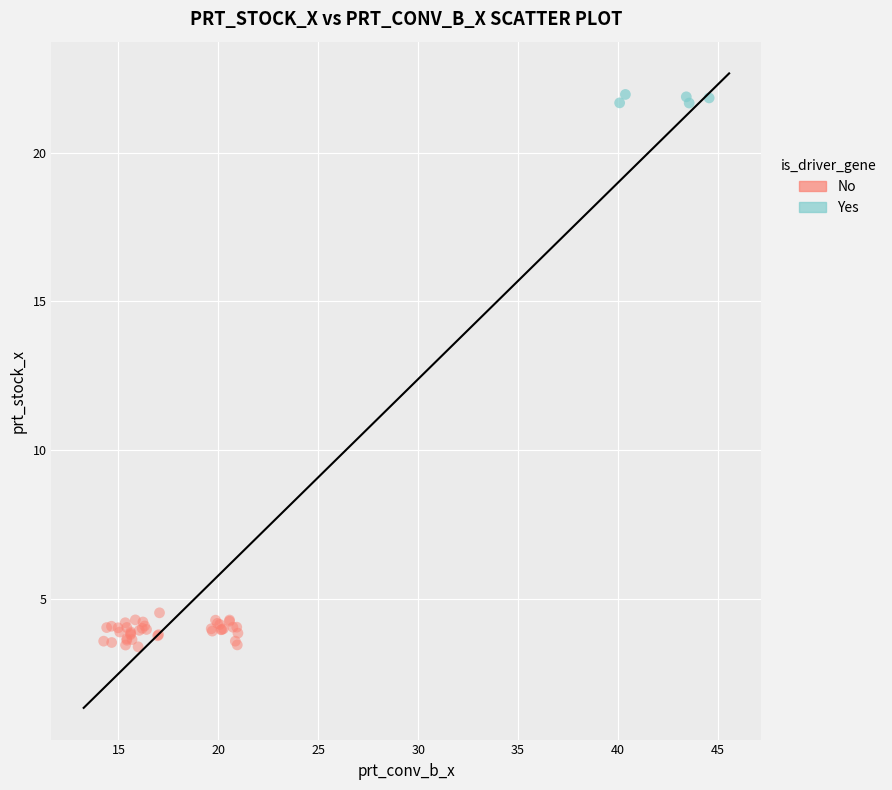

Which series reaches the maximum Y coordinate?

Yes